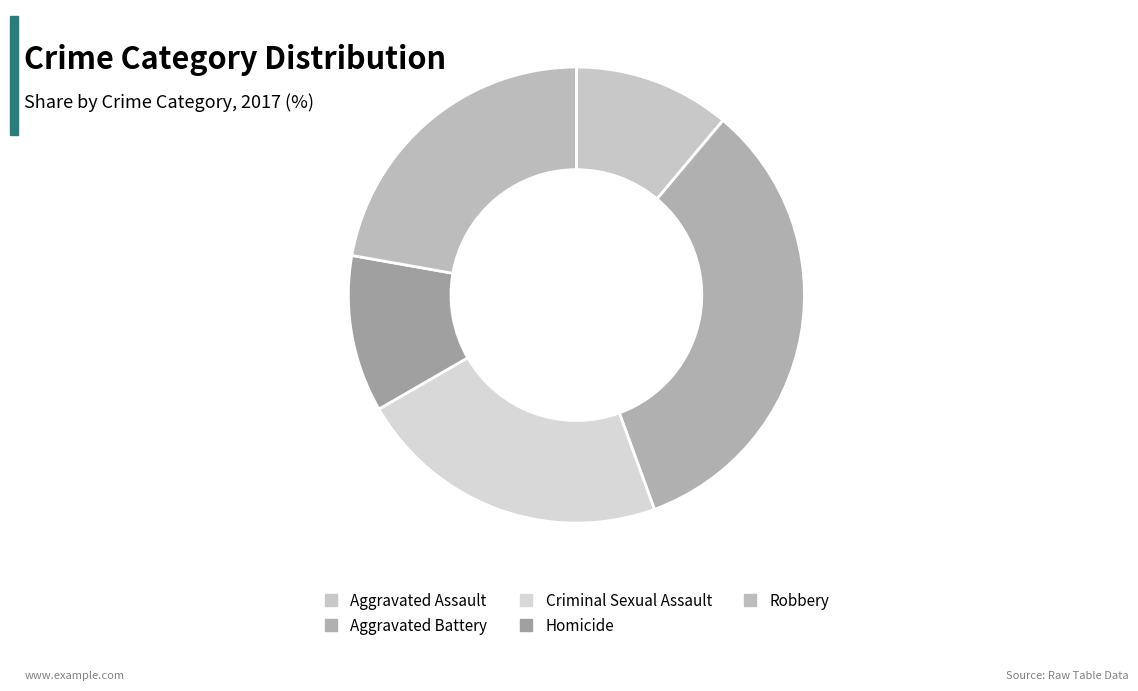

How many segments does this pie chart have?

5